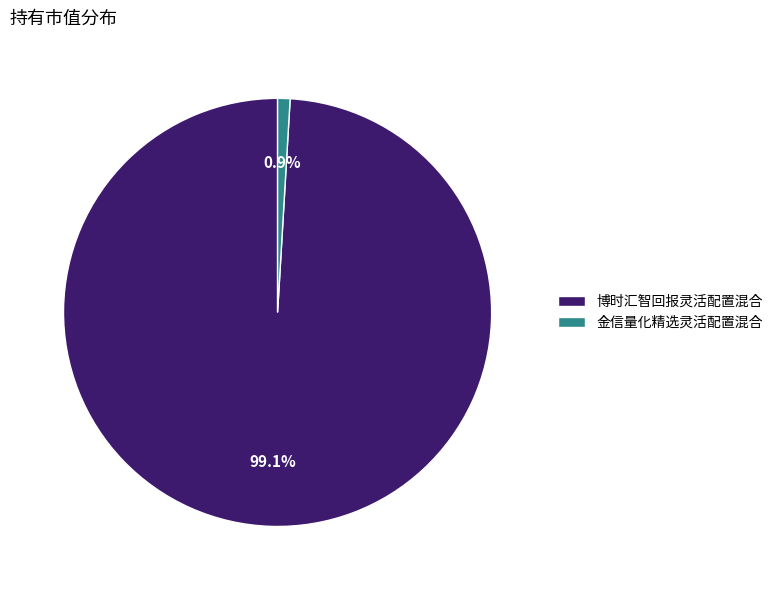

To the nearest percent, what is the difference between the largest and smallest slice percentages?

98%